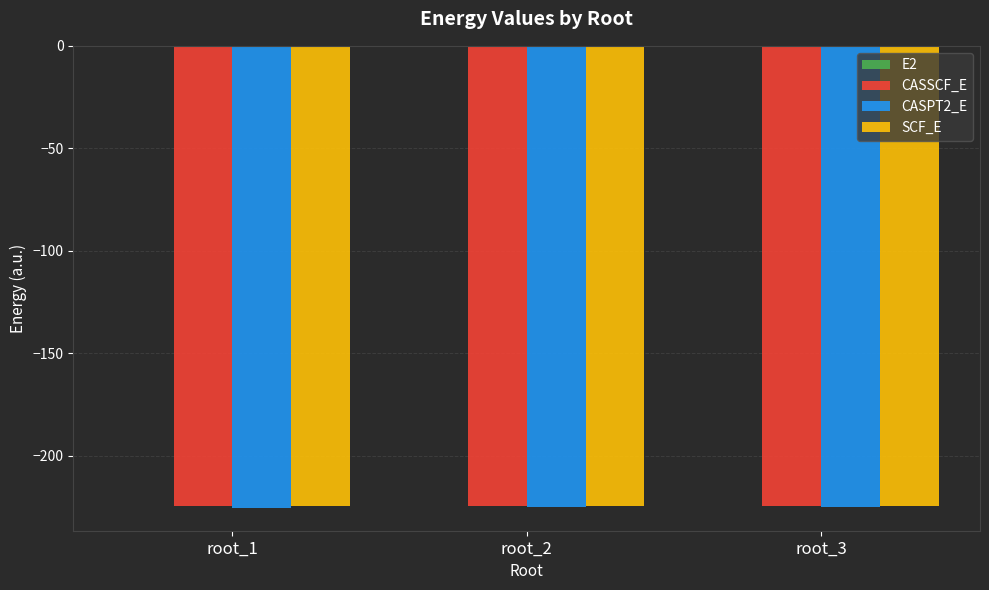

True or false: CASPT2_E has a value of -371.3 at root_2.

False